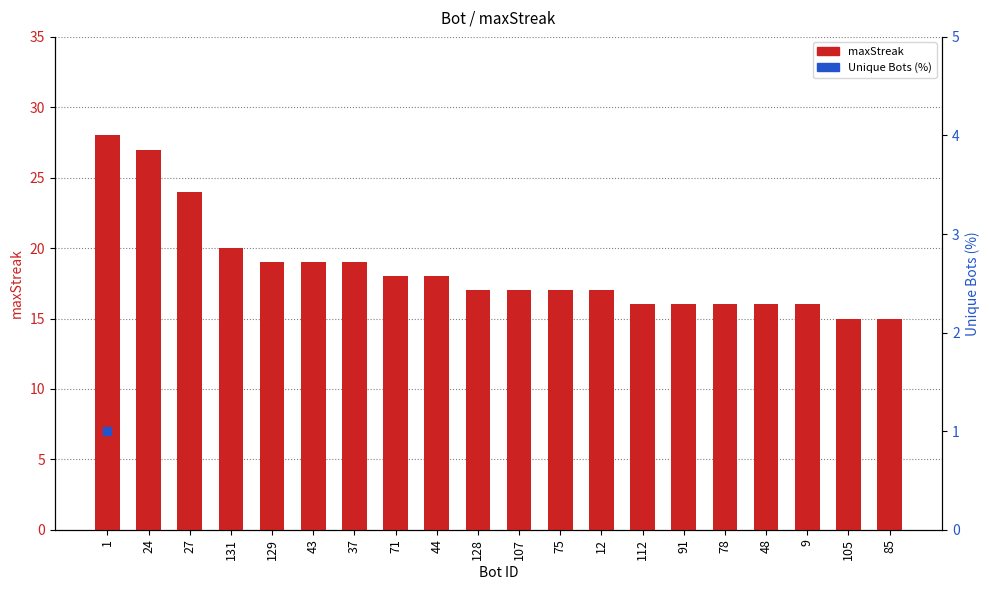

What is the ratio of the value at 75 to the value at 1?

0.6